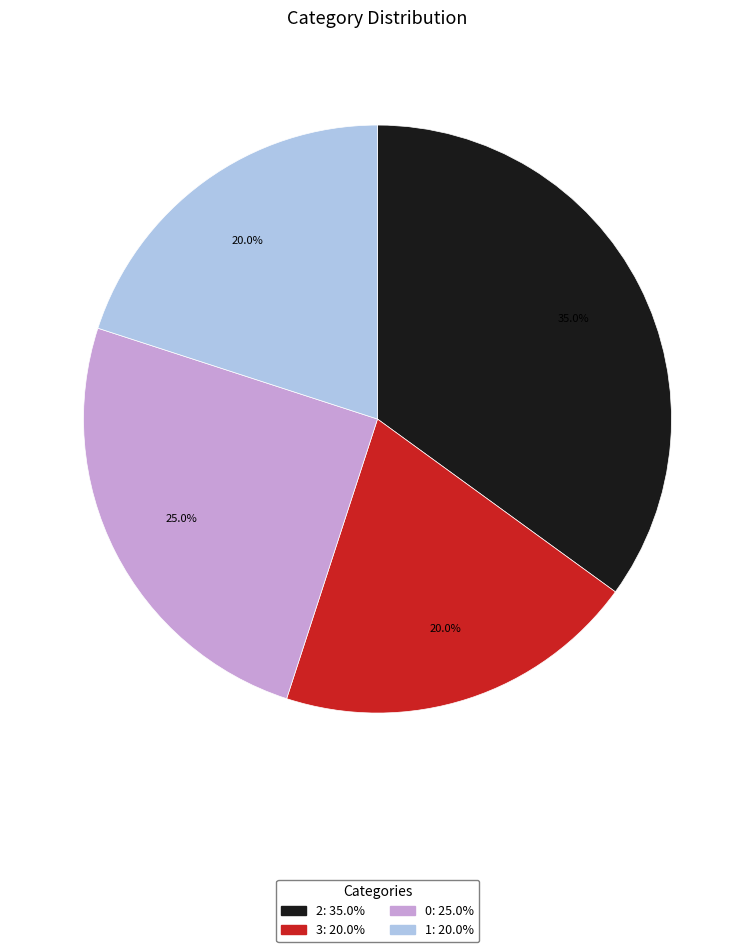

To the nearest percent, what is the average slice percentage?

25%